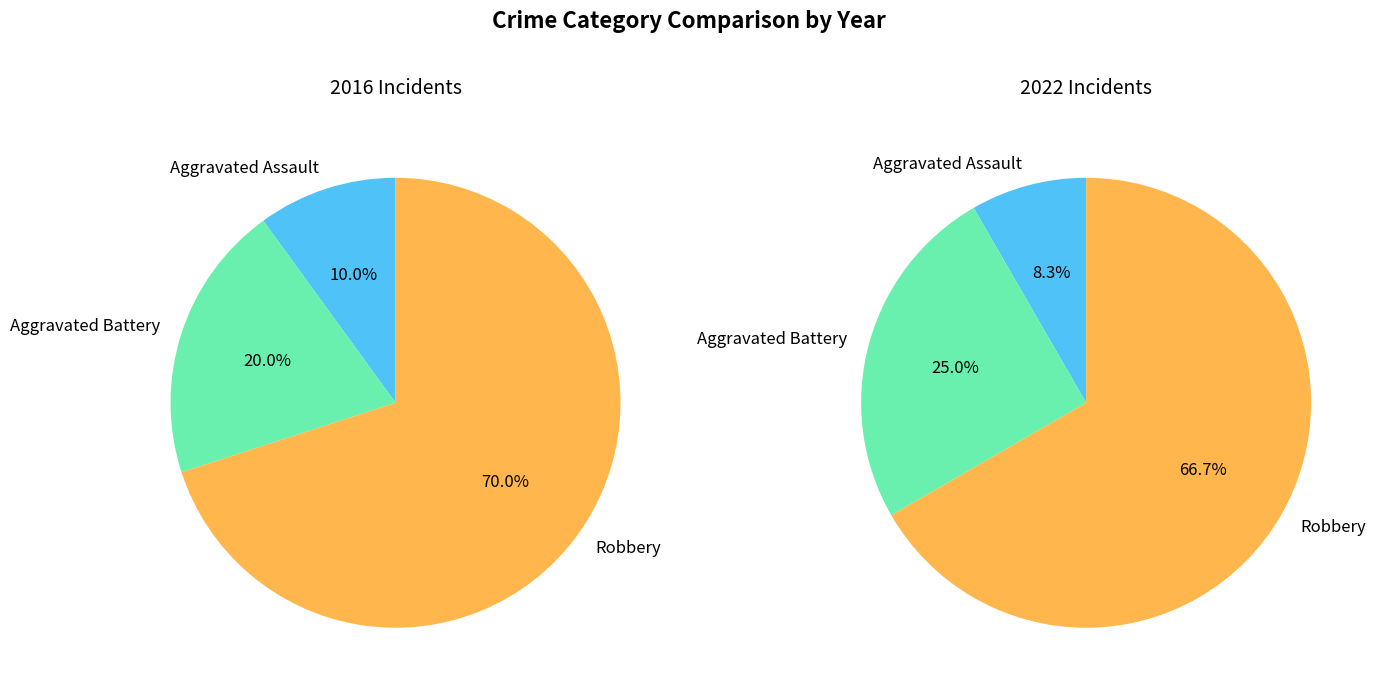

How many slices are in this pie chart?

3